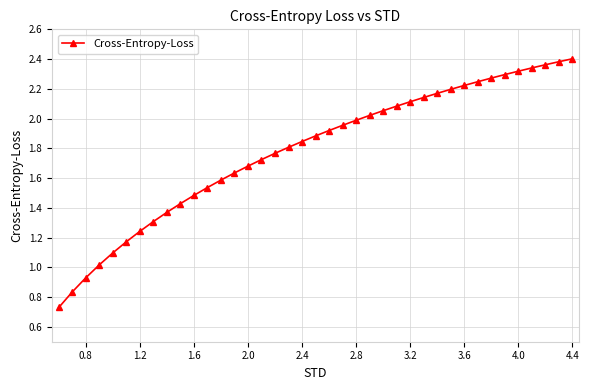

What is the sum of all values?

69.6